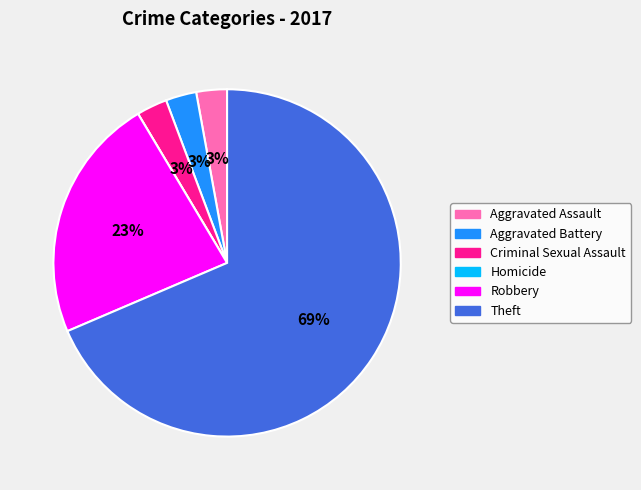

Does any single category account for the majority?

Yes